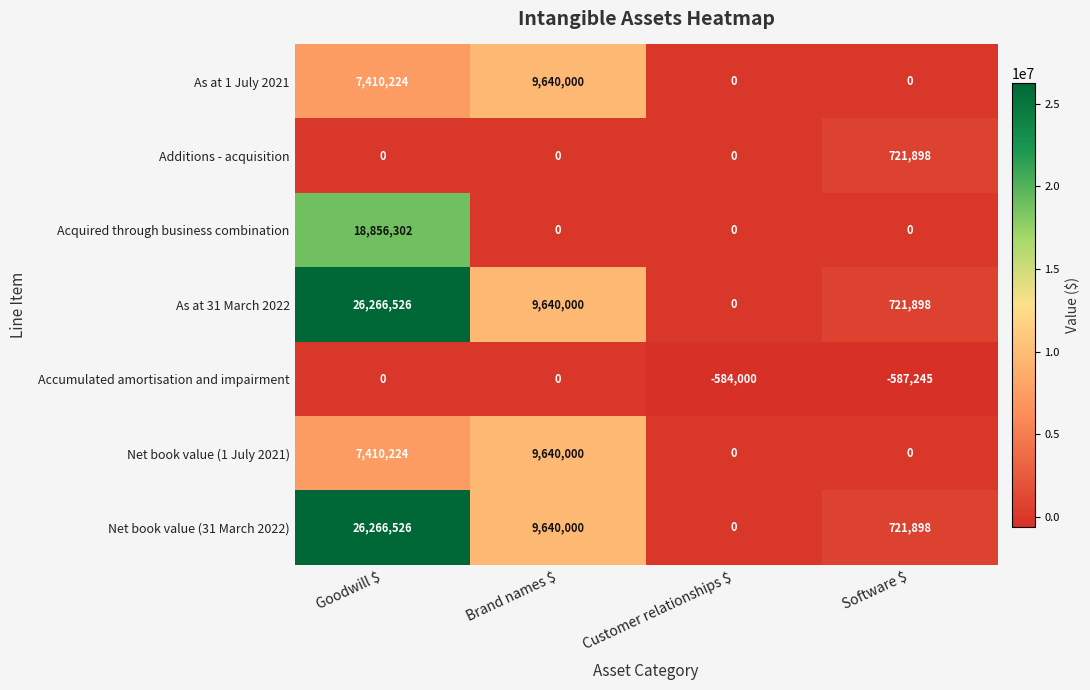

At which category is the sum across all series the highest?

Goodwill $